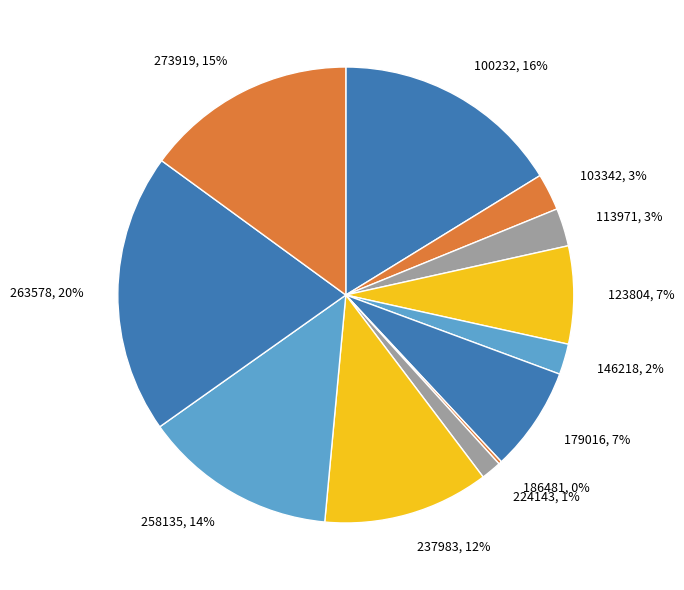

Is there a majority slice in this chart?

No